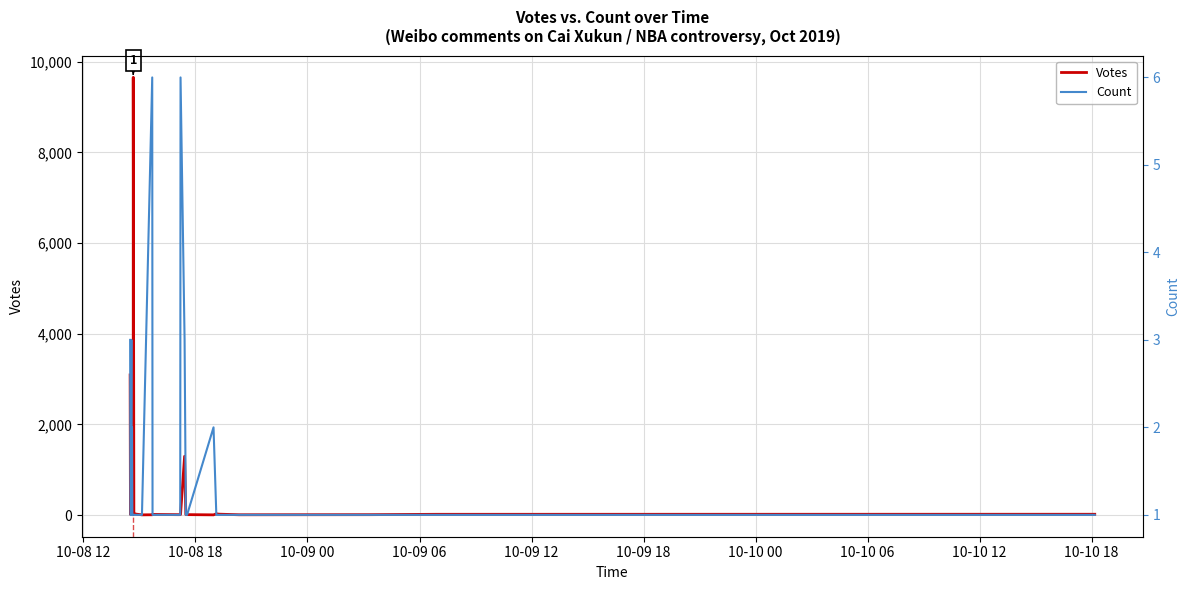

Is the value of Count at 25 greater than the value of Votes at 10-08 12?

No